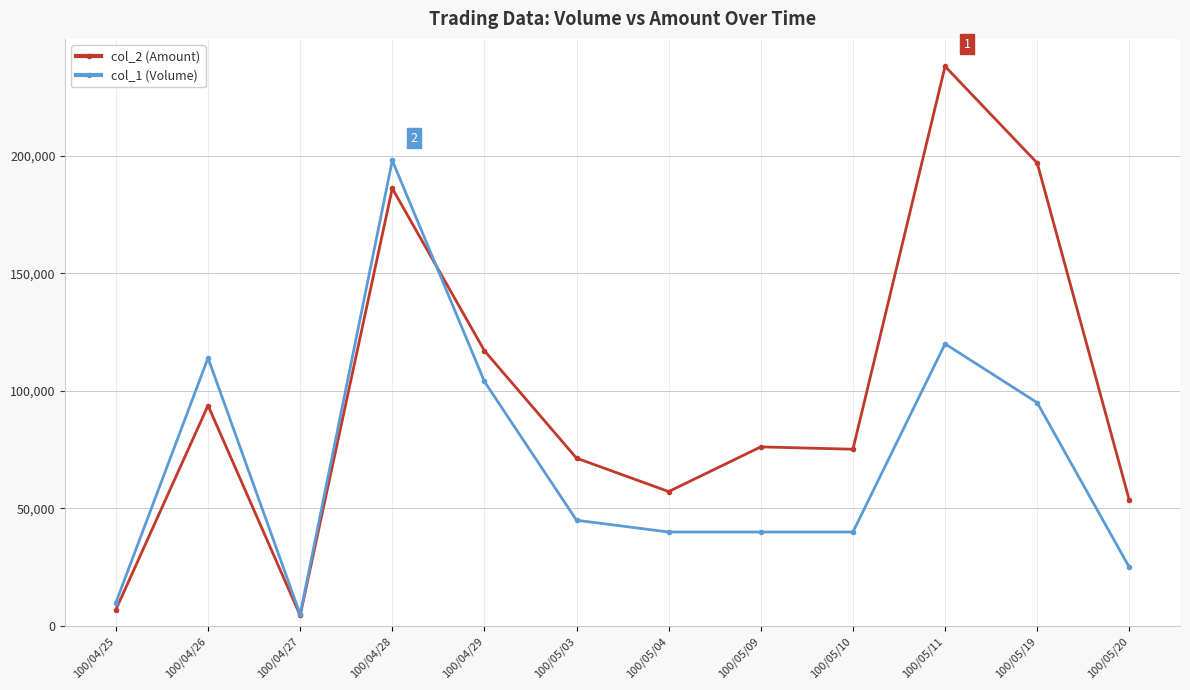

Which label corresponds to the largest value in the chart?

100/05/11